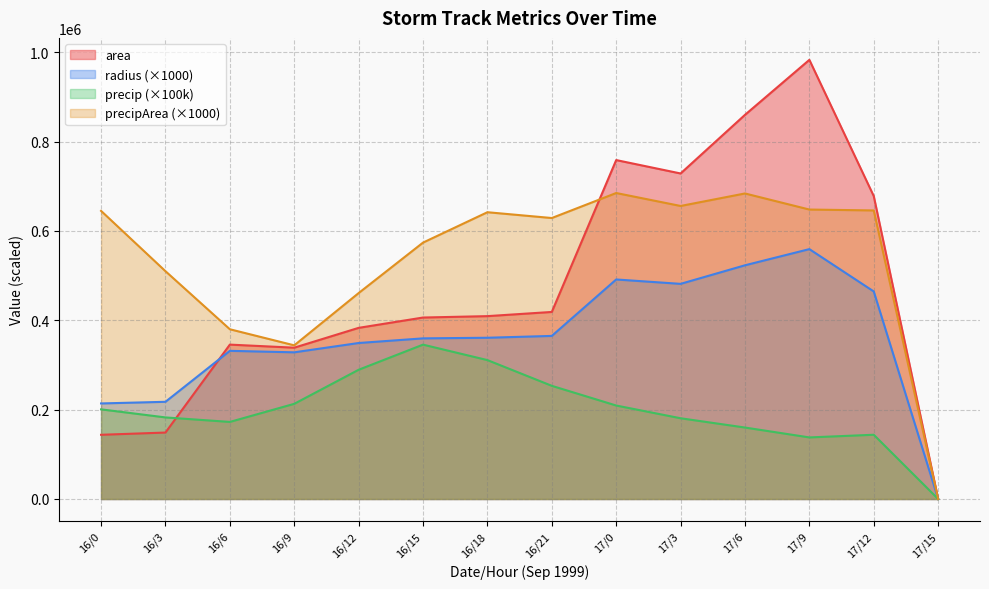

How many values in the area series are below 409375?

7